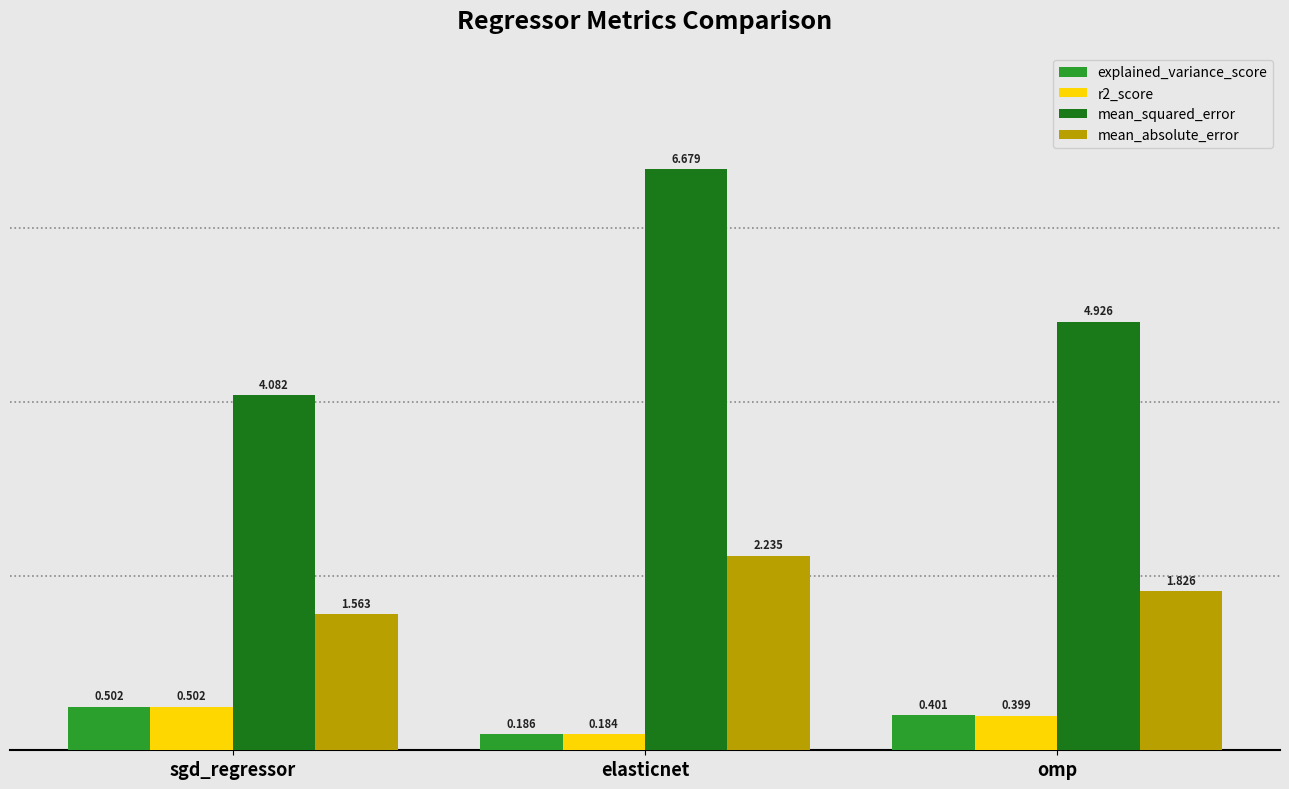

What is the maximum value for explained_variance_score?

0.5